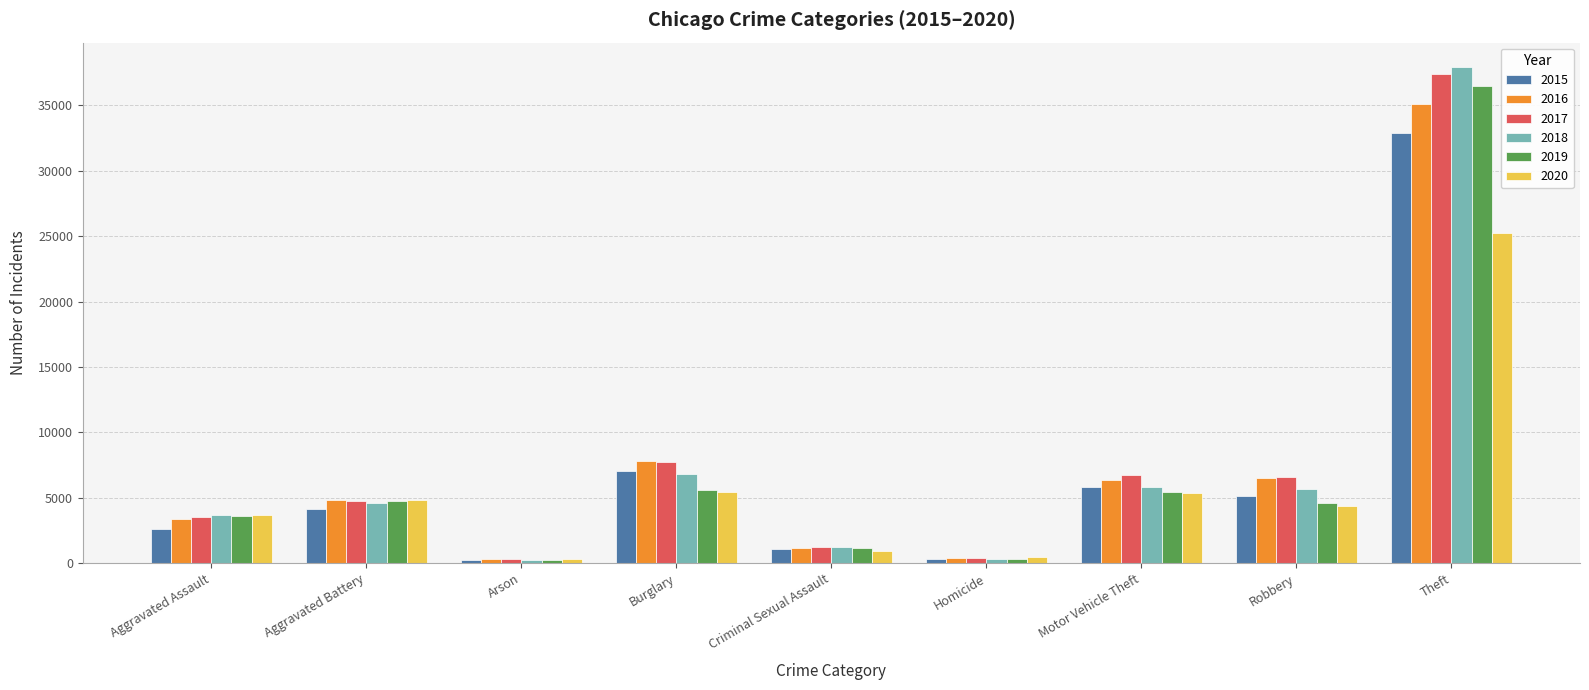

What is the difference between the 2015 values at Motor Vehicle Theft and Robbery?

682